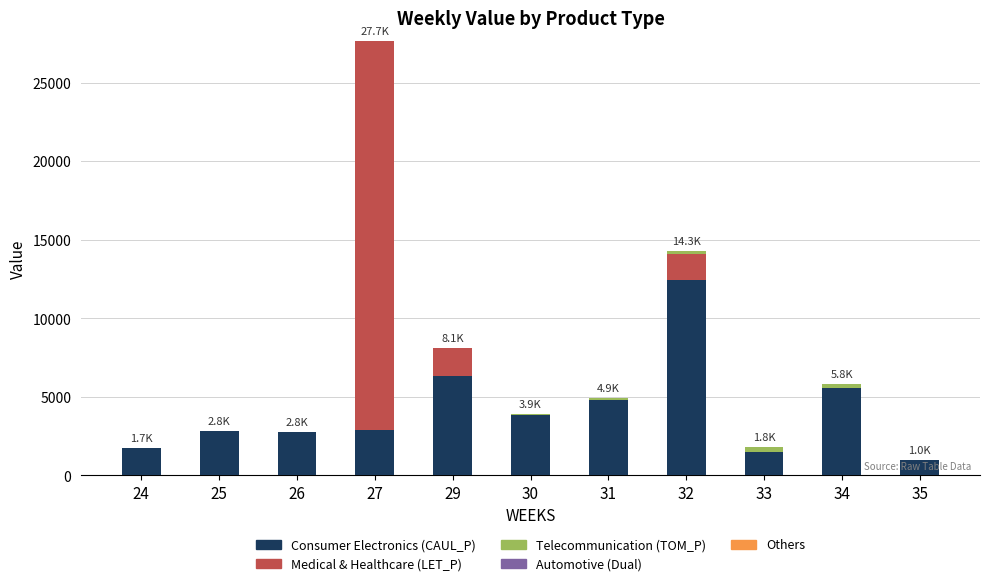

What is the highest value of the Consumer Electronics (CAUL_P) series?

12407.8